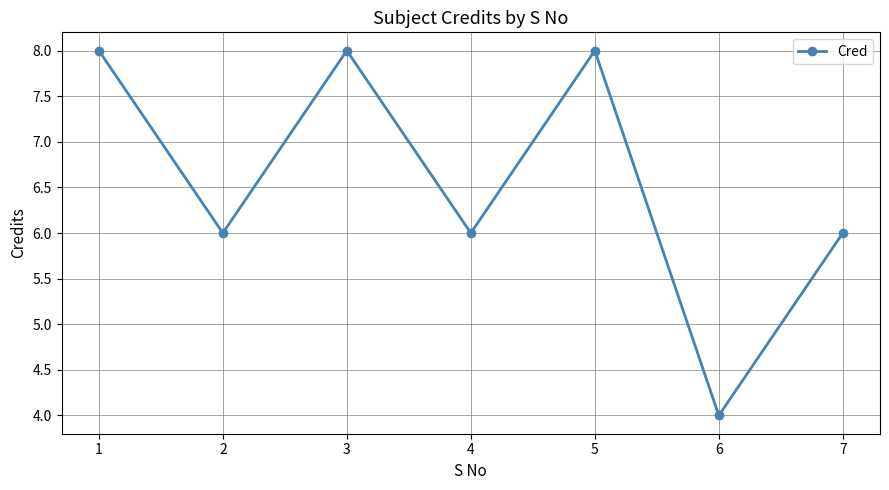

At which category does the data reach its first local peak?

3